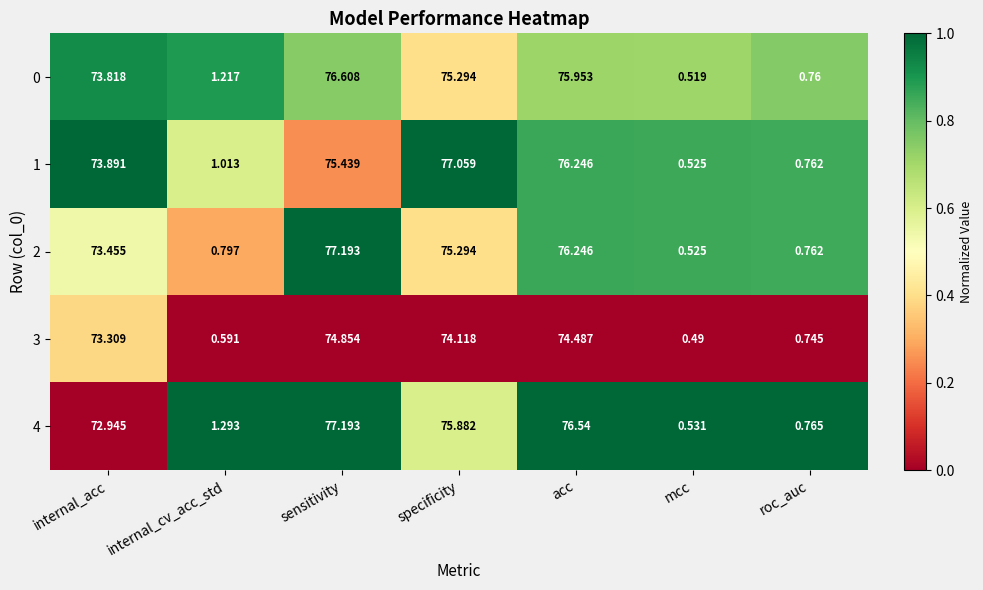

At which label does 1 first exceed 73?

internal_acc